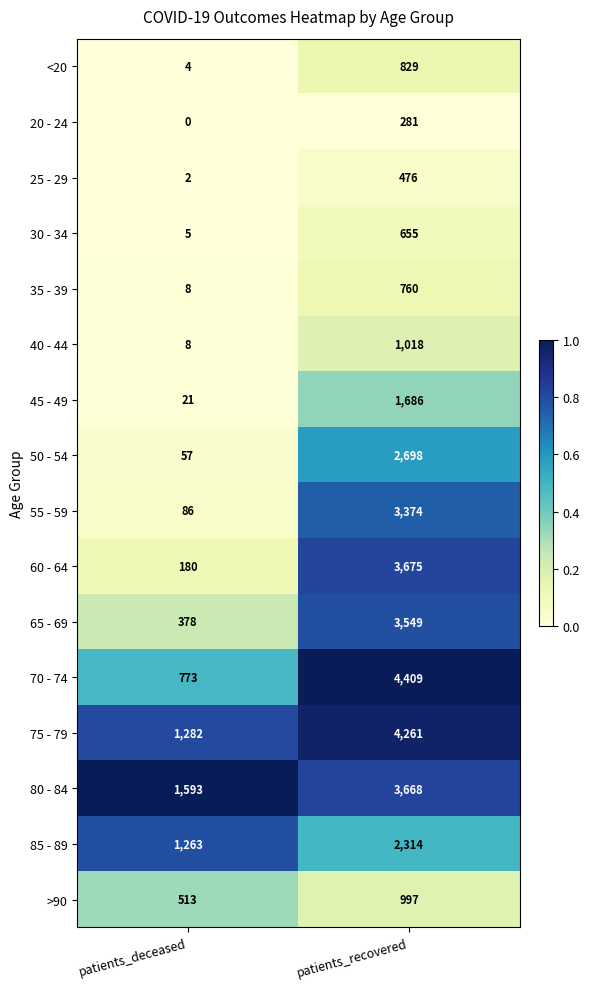

Where is 55 - 59 nearest to the value 1730?

patients_deceased